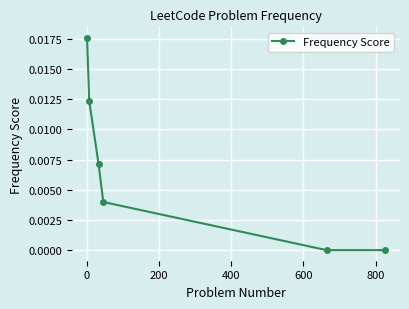

True or false: there are more than 1 points higher than both neighbors.

False